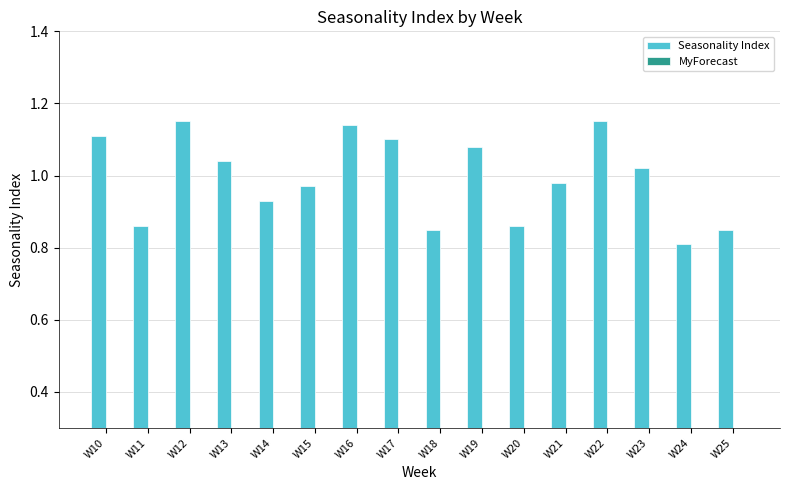

True or false: the data shows 1.7 at W13.

False